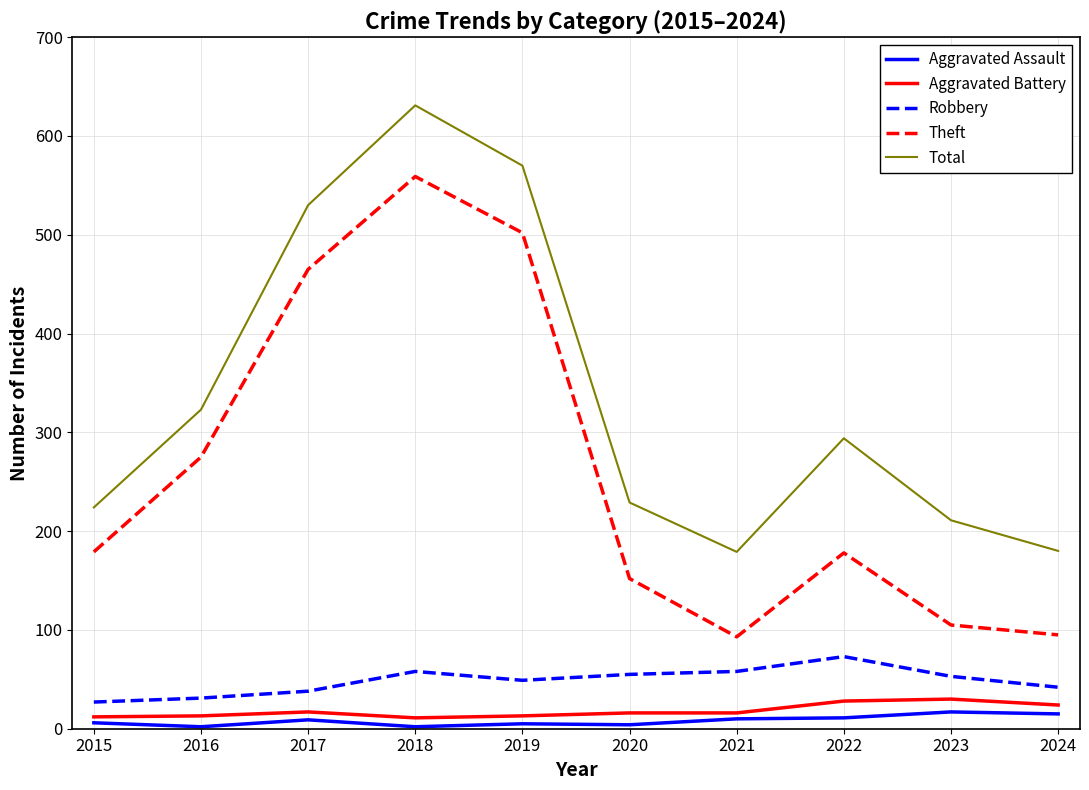

The value of Total at 2021 is 179. True or false?

True